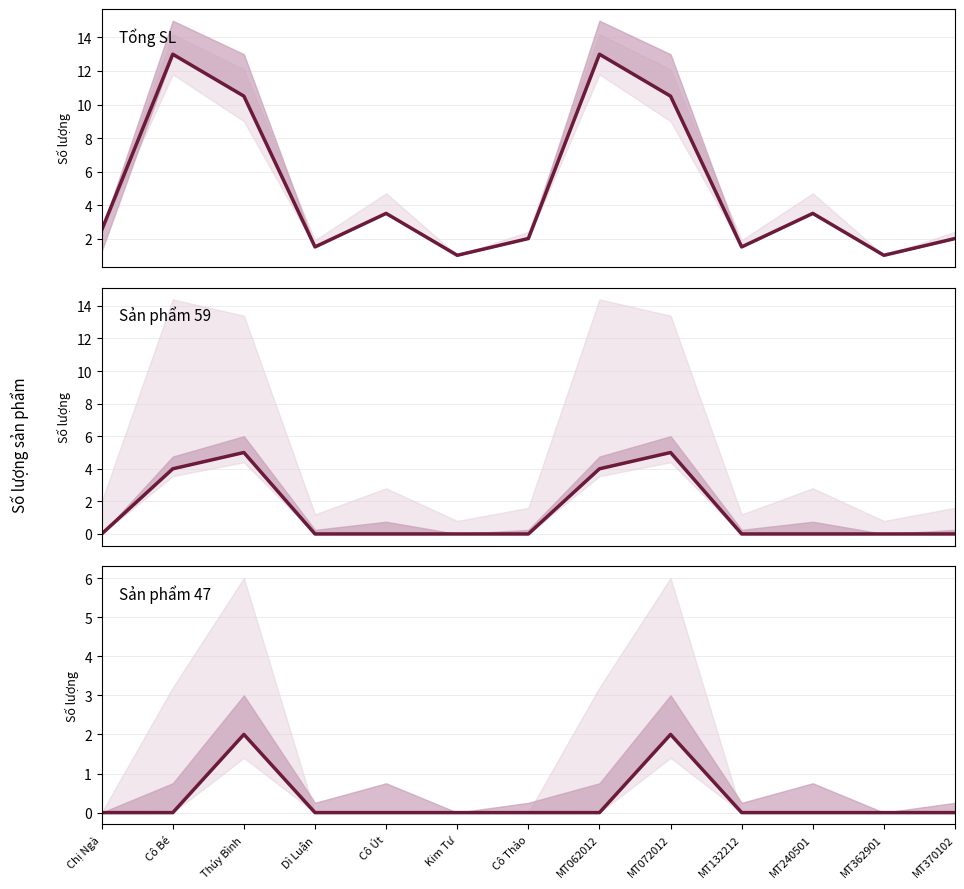

What are all the series names shown in the legend?

Tổng SL, Sản phẩm 59, Sản phẩm 47